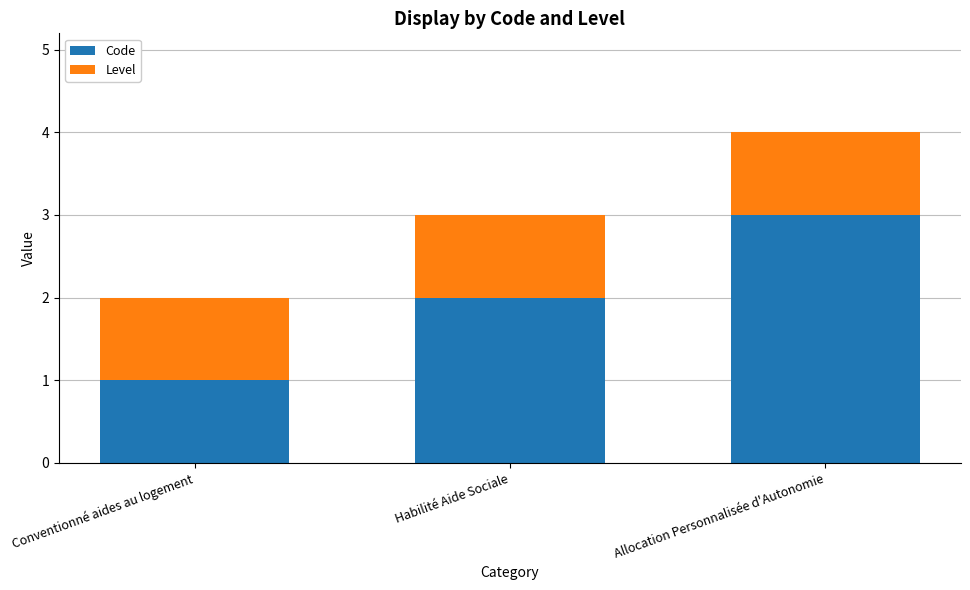

How many bars are there in total?

3